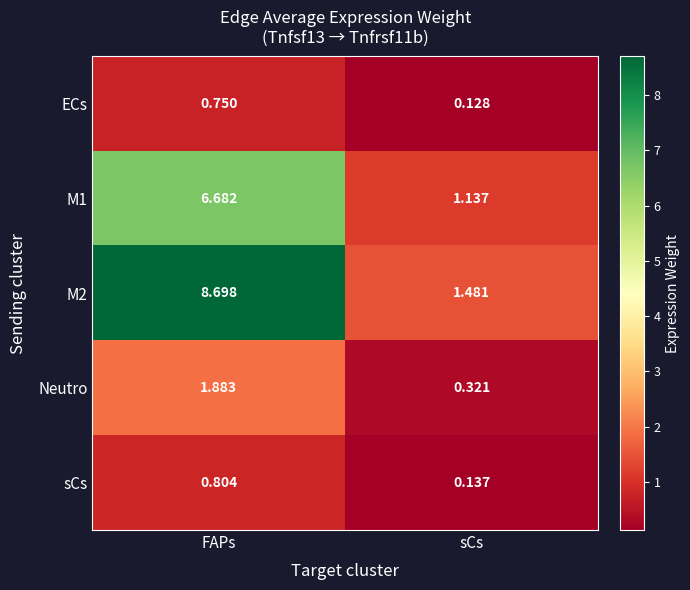

What is the spread (max minus min) of values at sCs?

1.4